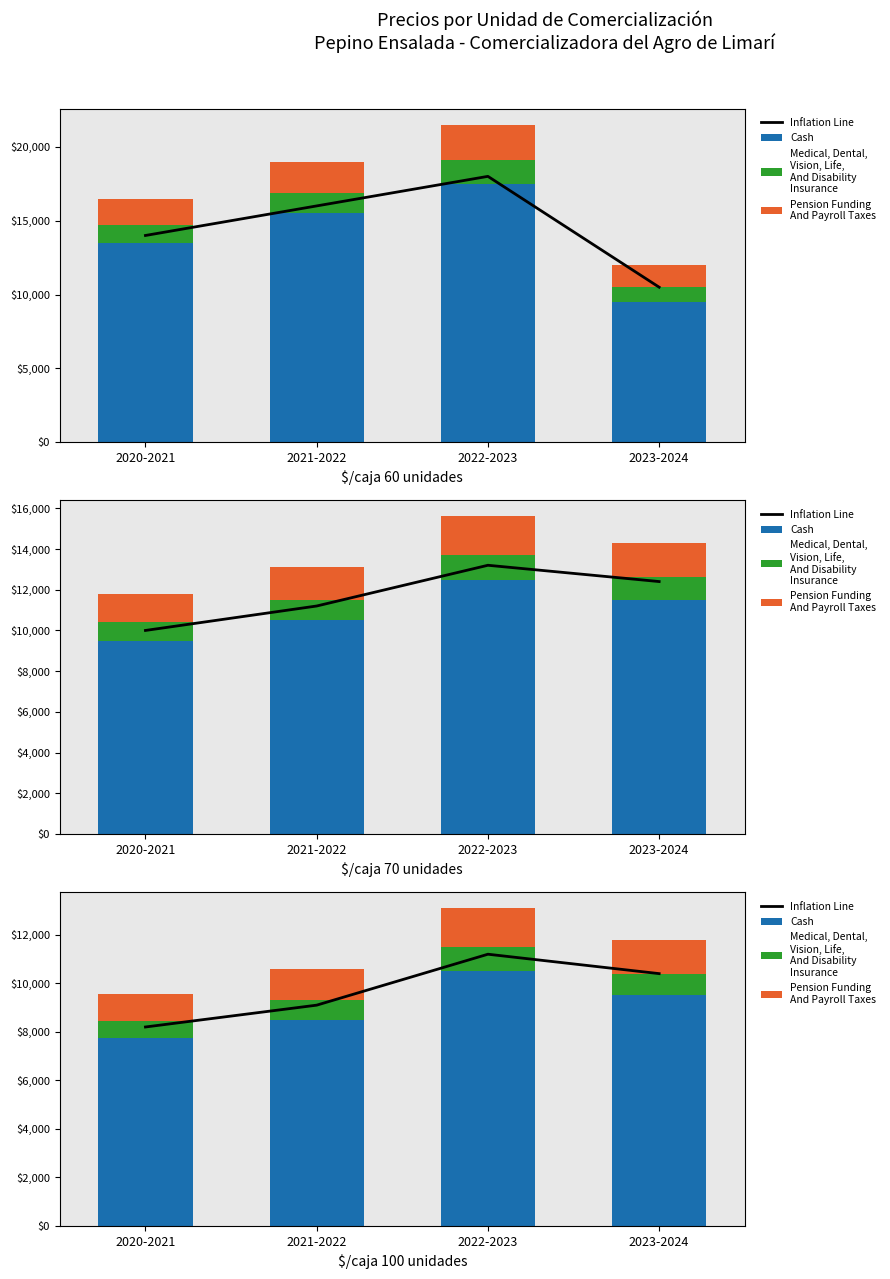

What is the label of the 1st bar from the left?

2020-2021